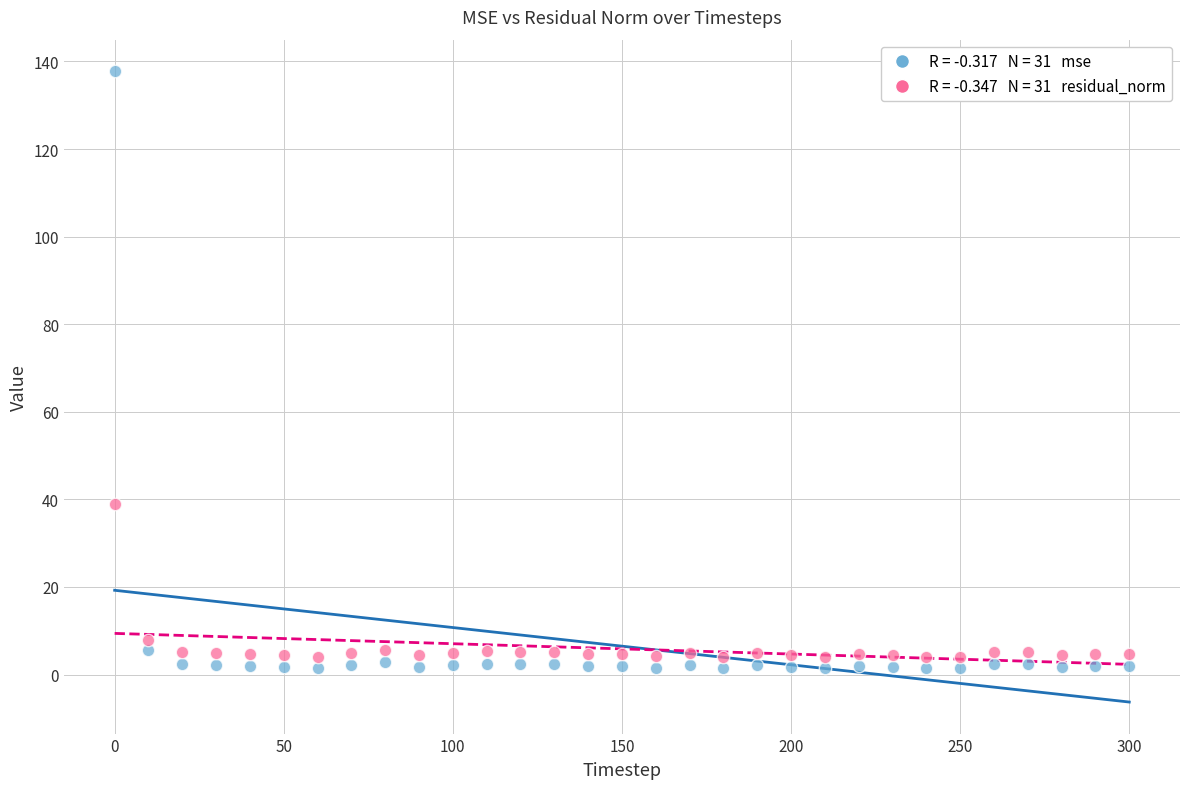

Across all data points, what is the range of Y values (max minus min)?

136.4